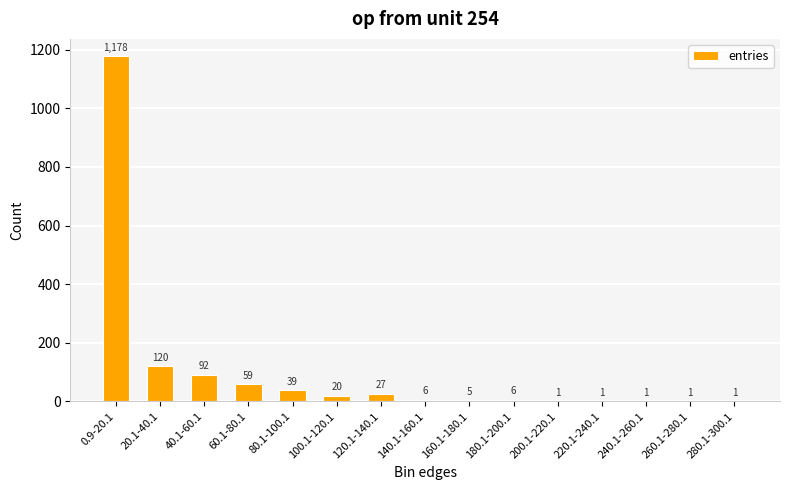

Which label corresponds to the largest value in the chart?

0.9-20.1